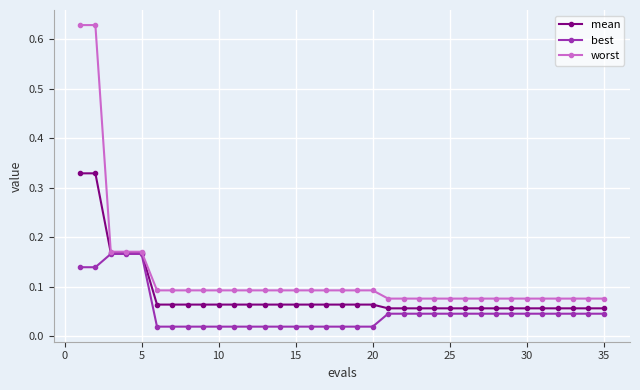

Does the chart have visible grid lines?

Yes